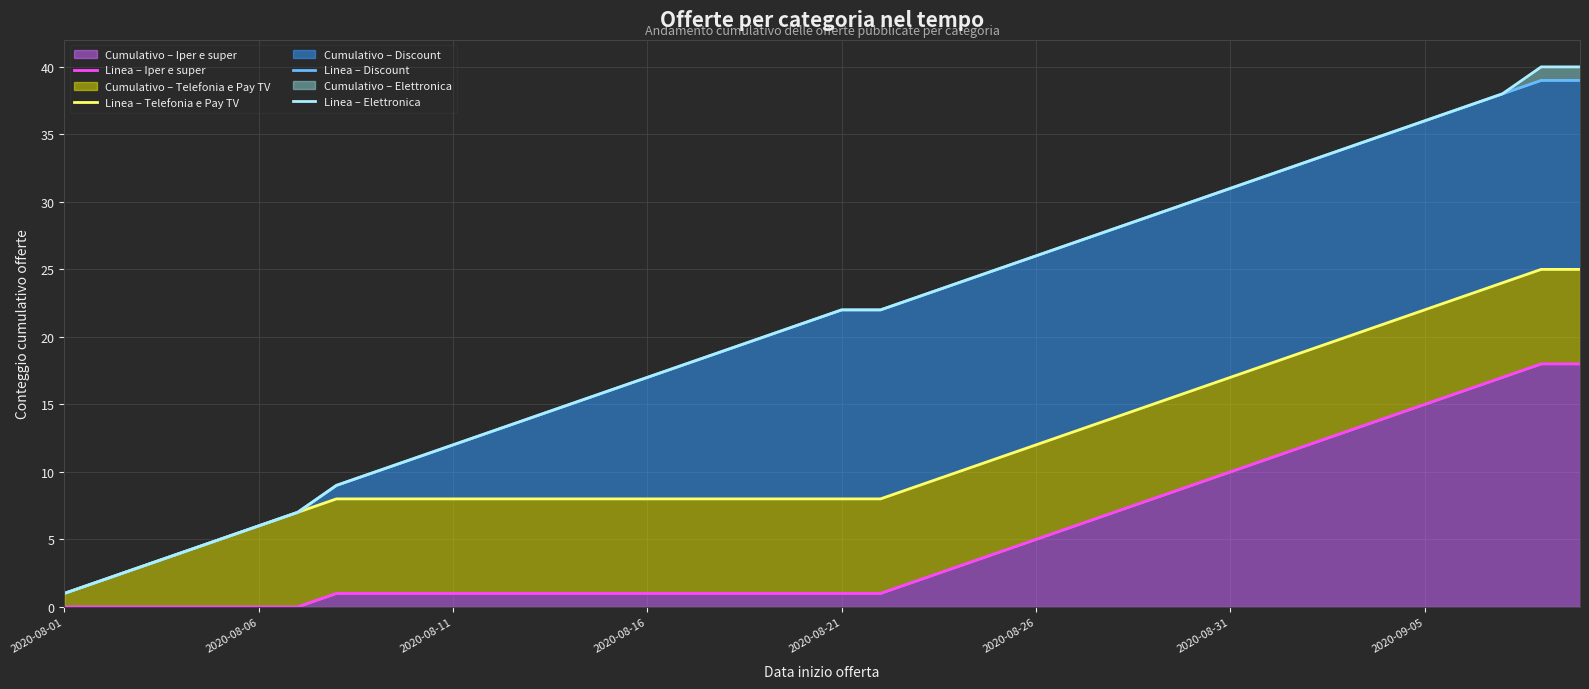

At 8, list the series in order from smallest to largest.

Linea – Iper e super, Linea – Telefonia e Pay TV, Linea – Discount, Linea – Elettronica